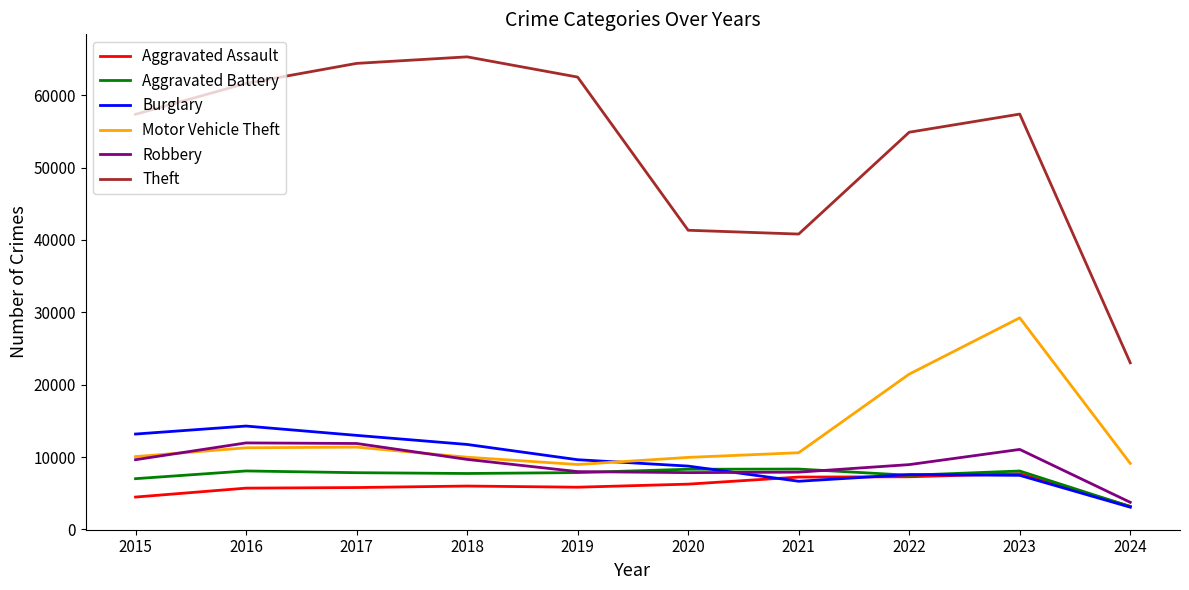

Which series has the largest total across all categories?

Theft